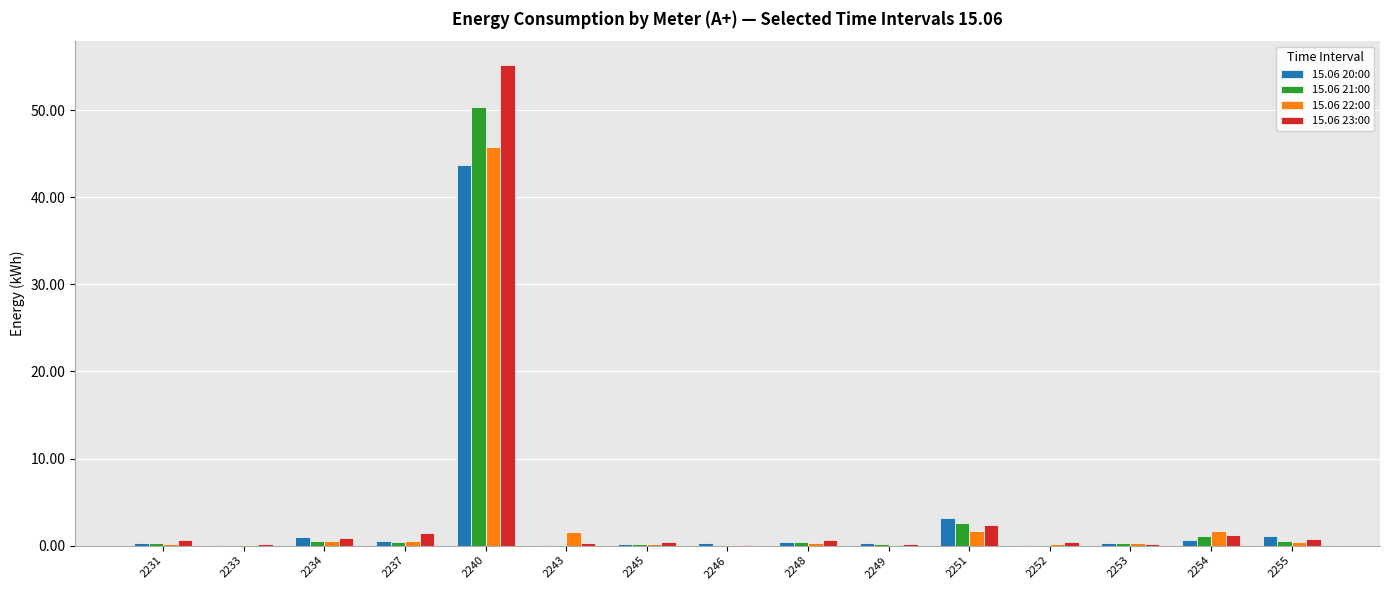

Which label corresponds to the largest value in the chart?

2240